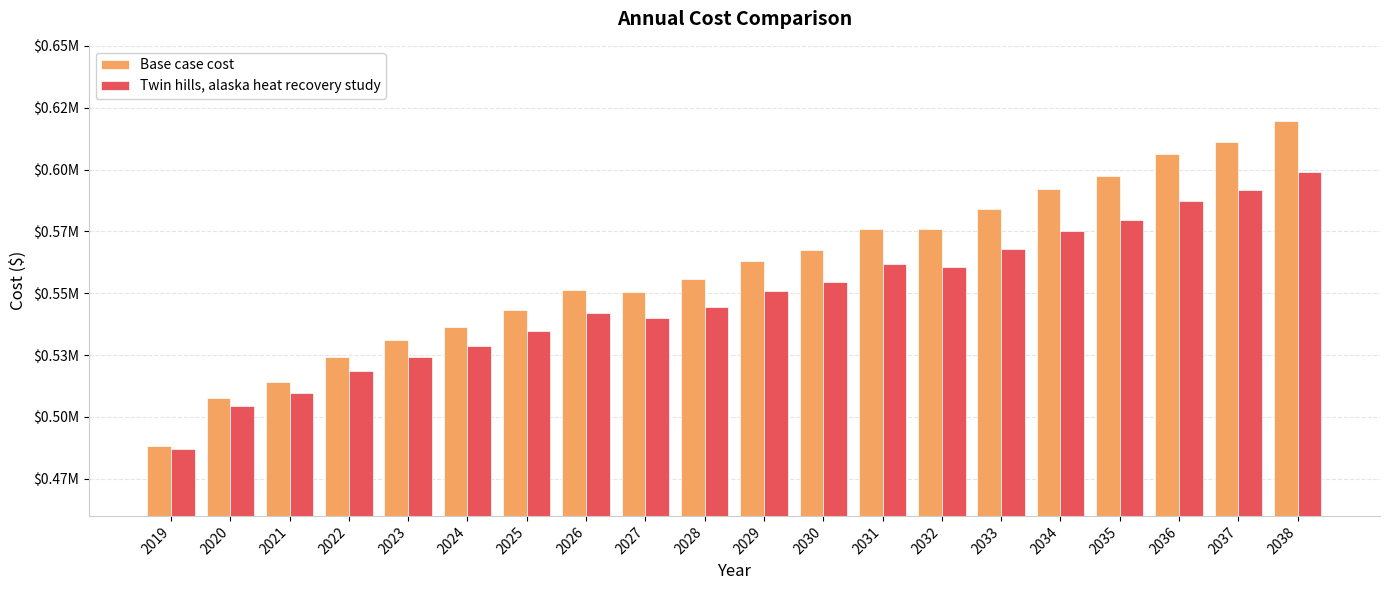

Where is Twin hills, alaska heat recovery study nearest to the value 543007?

2026